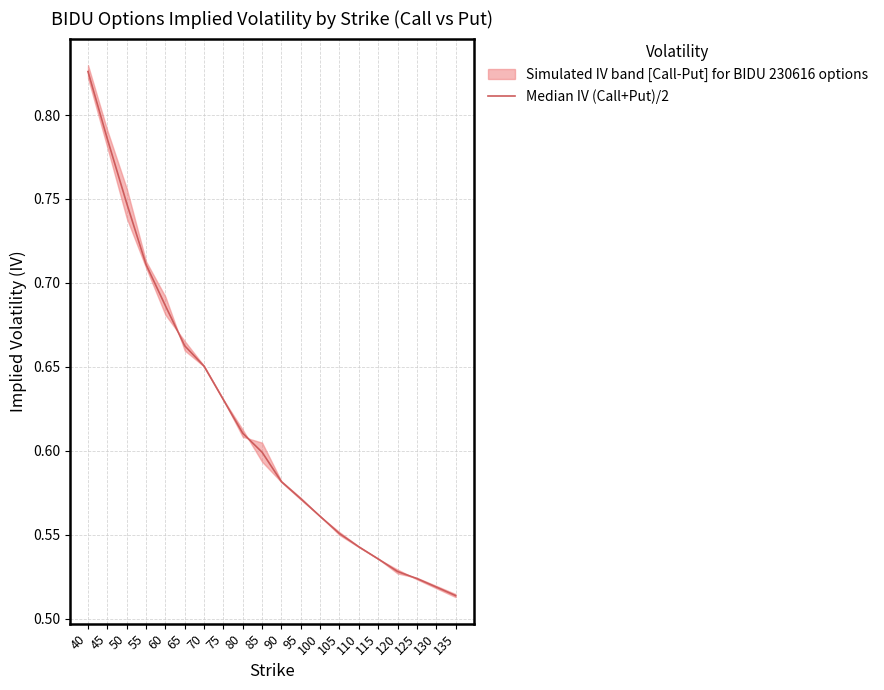

What is the sum of all values?

12.3